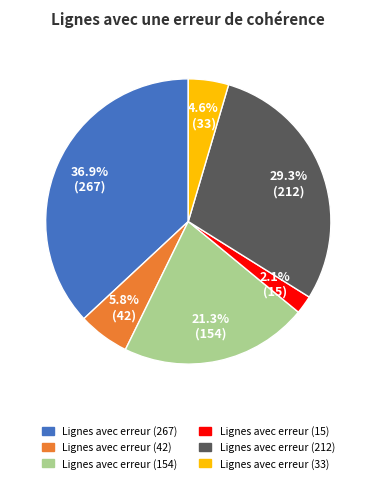

Rank the categories by value from highest to lowest.

Lignes avec erreur (267), Lignes avec erreur (212), Lignes avec erreur (154), Lignes avec erreur (42), Lignes avec erreur (33), Lignes avec erreur (15)